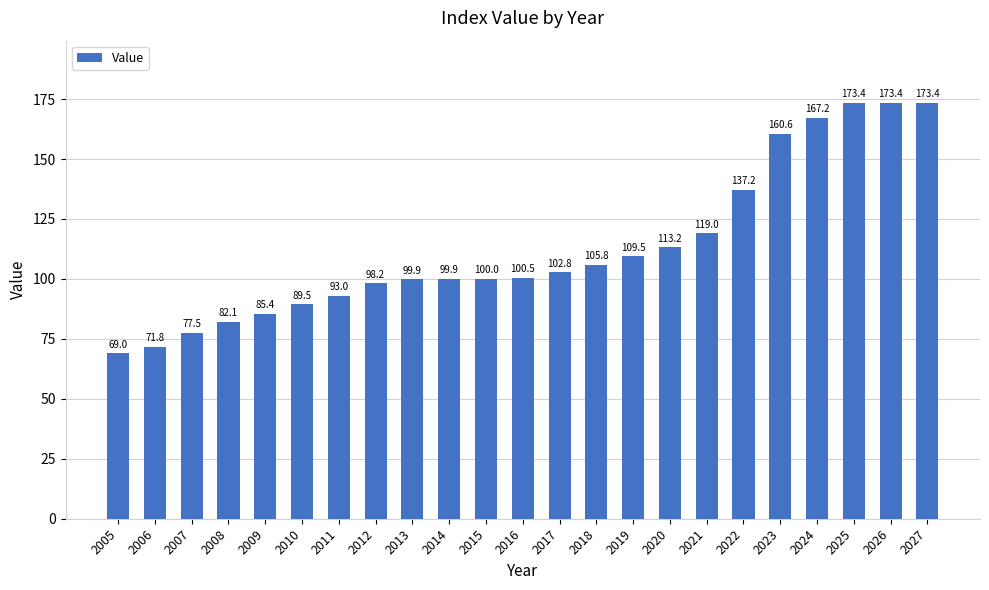

The value at 2013 is 146.7. True or false?

False